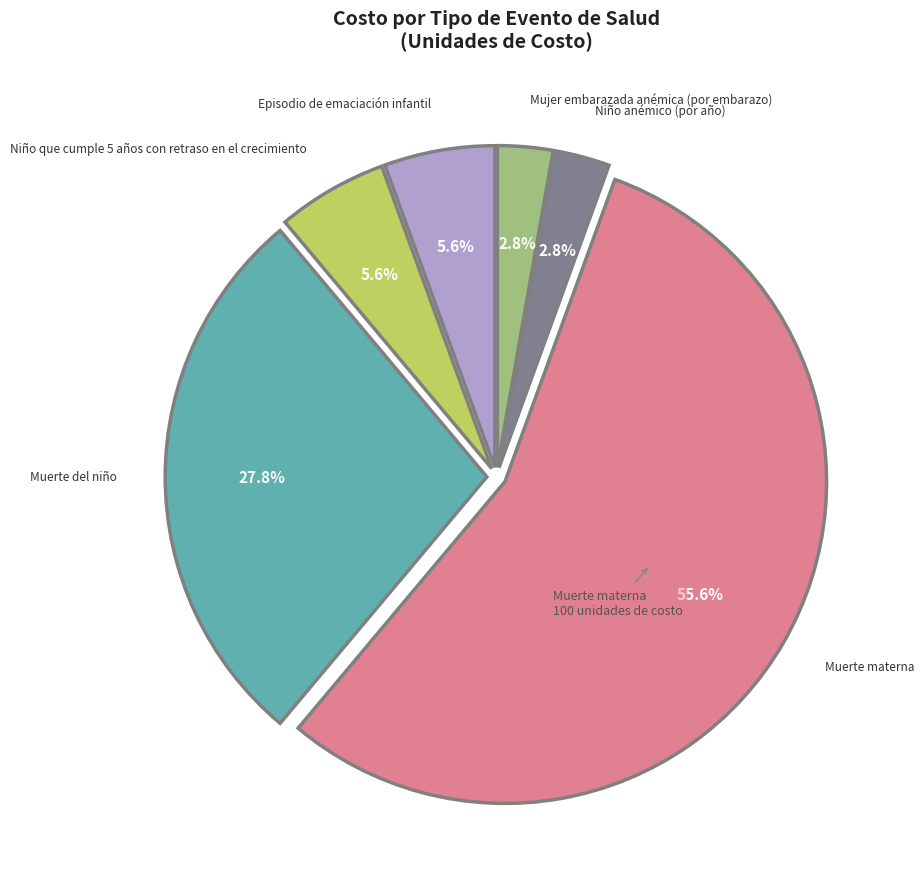

Does any single category account for the majority?

Yes